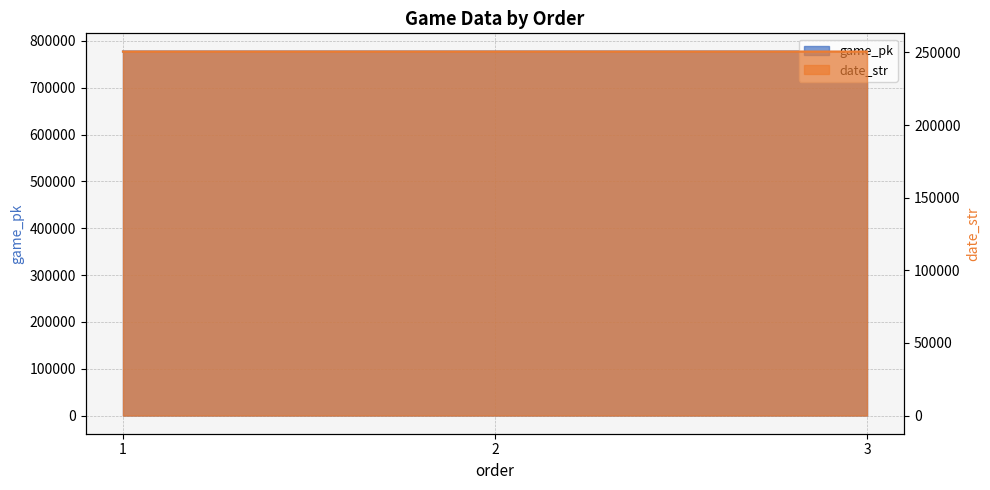

How many lines are shown in the chart?

2